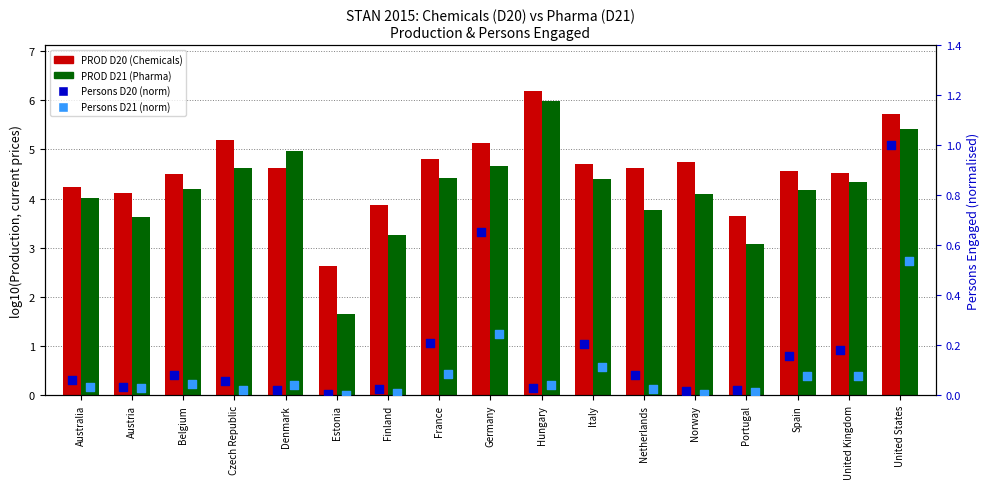

What is the total value across all series at Spain?

9.0